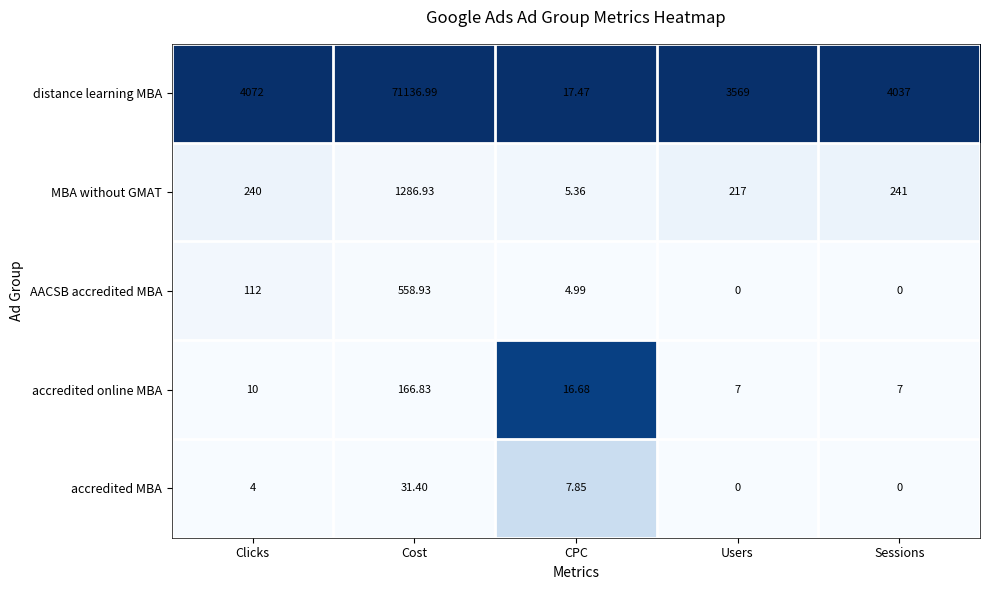

Where is accredited MBA nearest to the value 15?

CPC